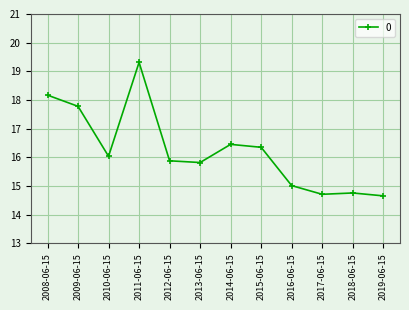

Reading right to left, list all the values displayed in this chart.

2019-06-15=14.7	2018-06-15=14.8	2017-06-15=14.7	2016-06-15=15.0	2015-06-15=16.4	2014-06-15=16.5	2013-06-15=15.8	2012-06-15=15.9	2011-06-15=19.3	2010-06-15=16.0	2009-06-15=17.8	2008-06-15=18.2